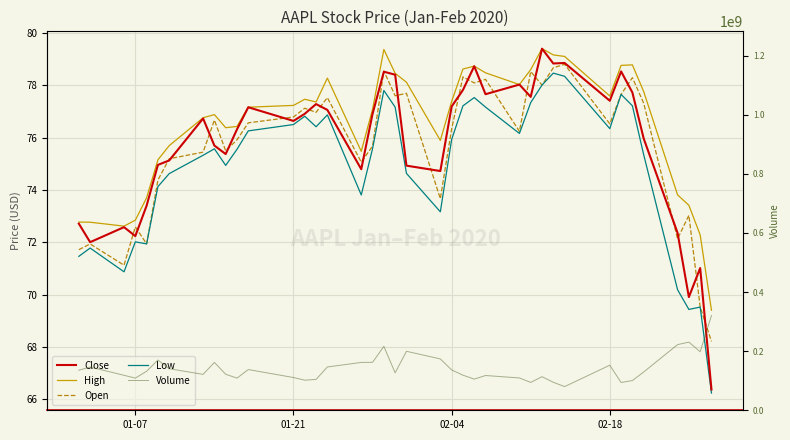

What is the lowest value of the Close series?

66.4